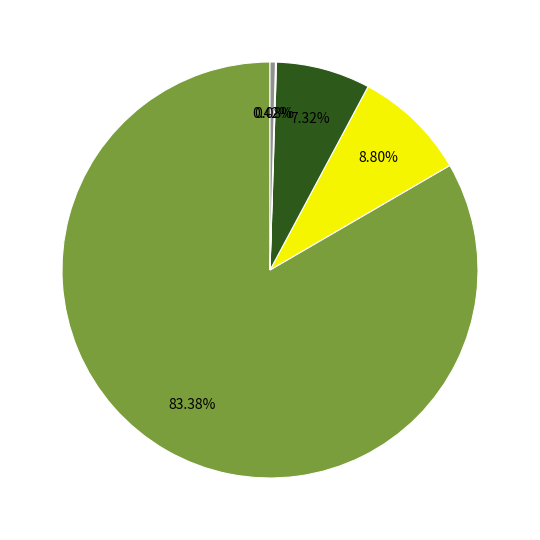

Is there a majority slice in this chart?

Yes